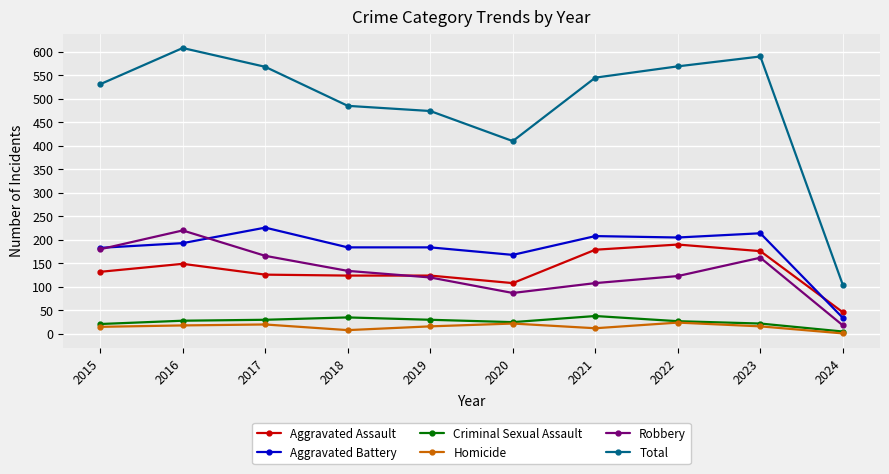

In Robbery, how many points are lower than both neighbors (excluding endpoints)?

1